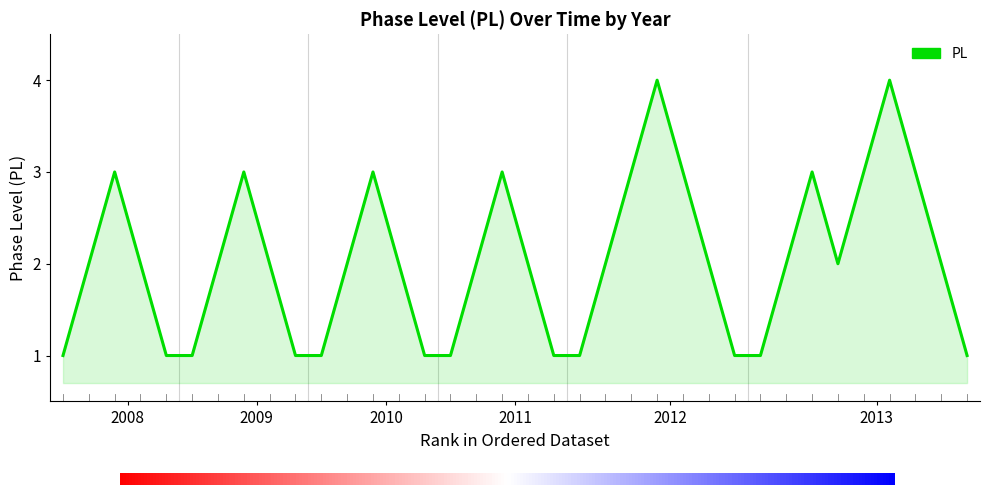

What is the difference between the maximum and minimum values?

3